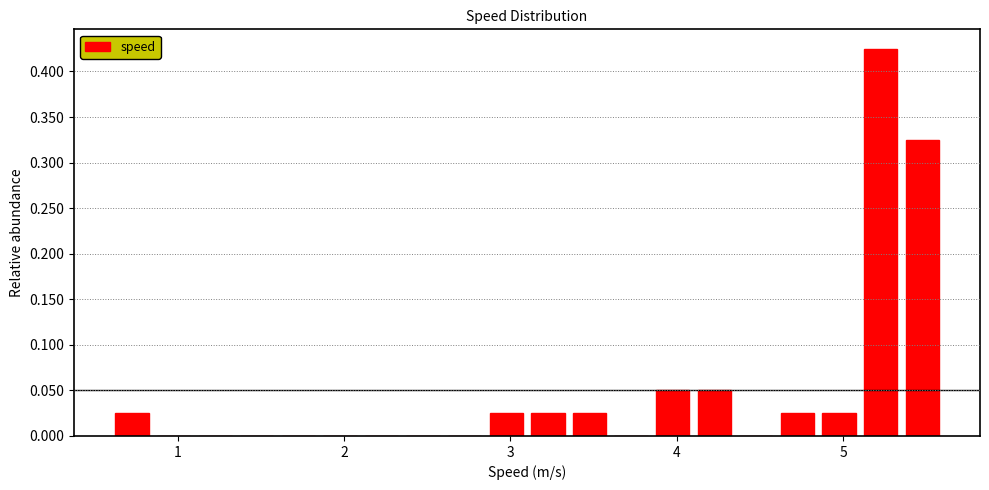

Read against the x-axis, roughly where is the centre of the tallest bar?

5.2